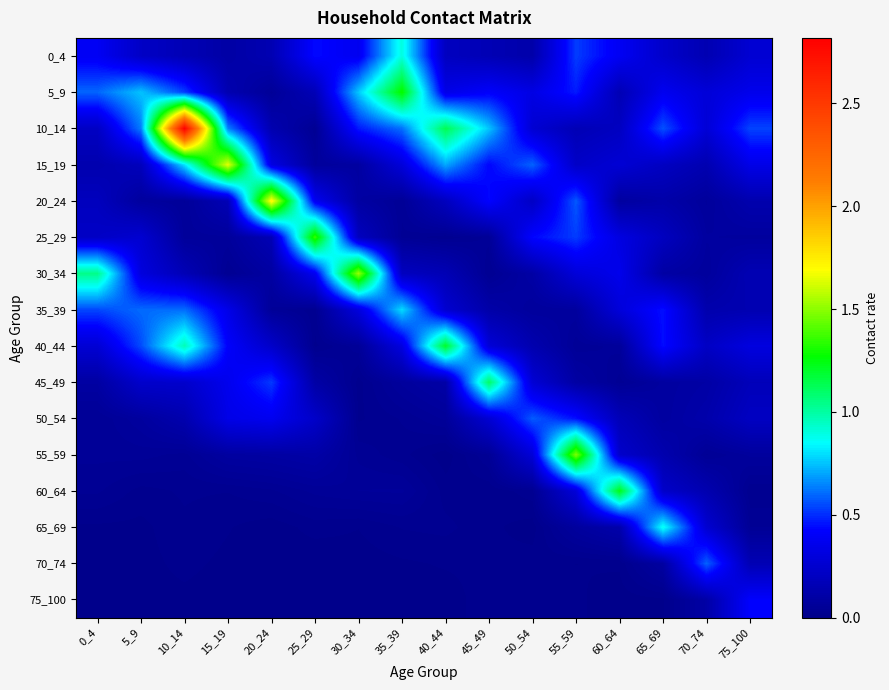

At how many categories does at least one series exceed 1?

11